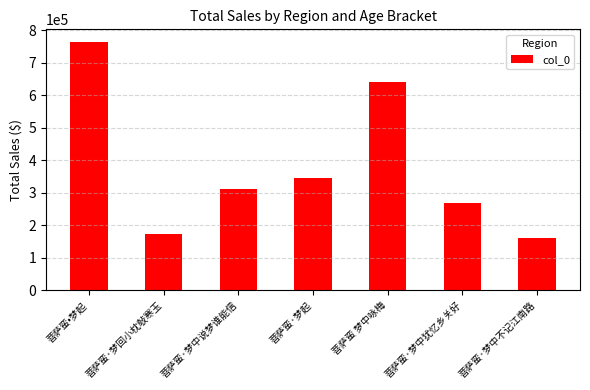

What is the label of the 3rd bar from the right?

菩萨蛮 梦中咏梅